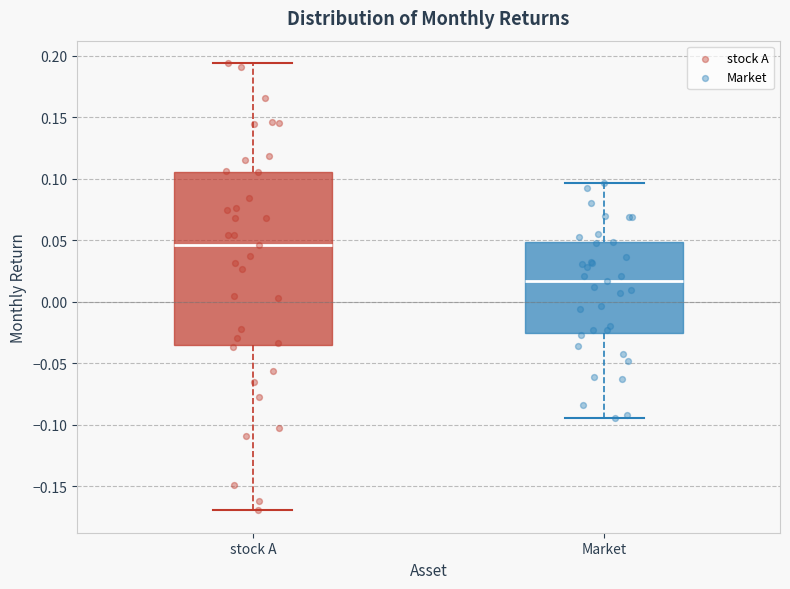

Reading left to right, read every box against the y-axis: the position of its median line, the range the box covers, and the ends of its whiskers. The values are not printed on the chart, so give them approximately, as read against the axis.

stock A: median 0.045, box -0.035 to 0.105, whiskers -0.170 to 0.195
Market: median 0.015, box -0.025 to 0.050, whiskers -0.095 to 0.095